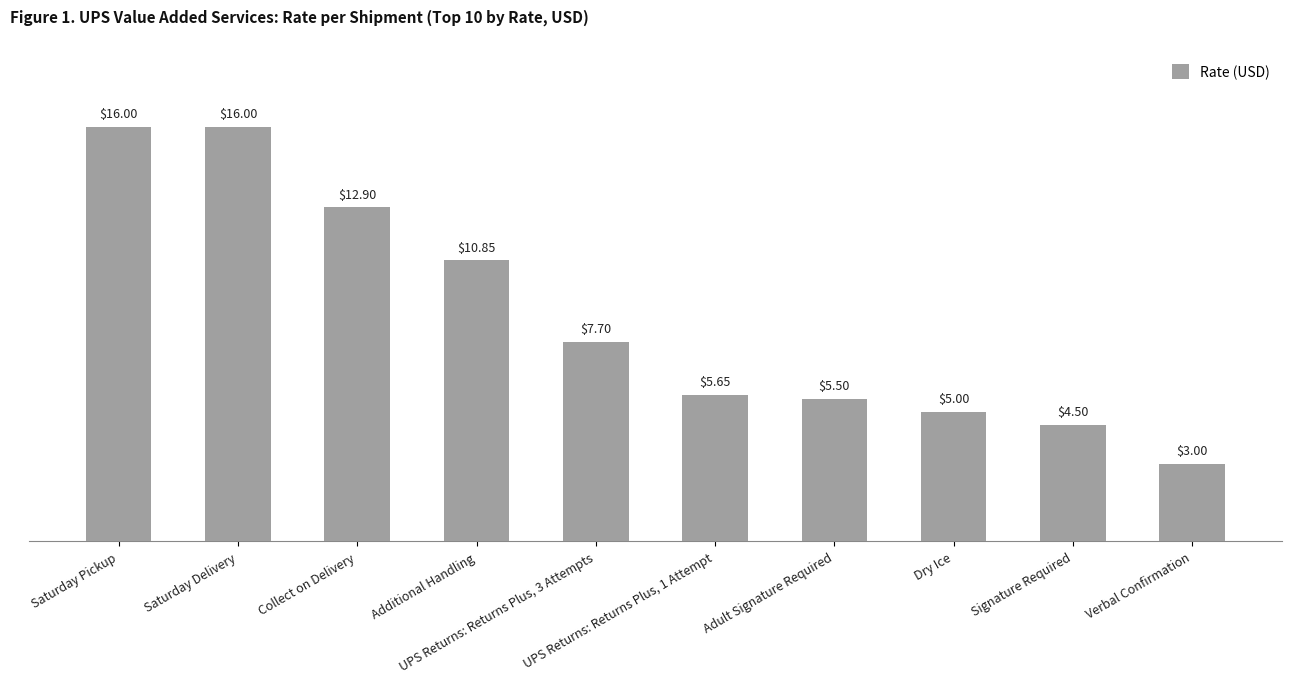

Which category has the lowest value across all series?

Verbal Confirmation